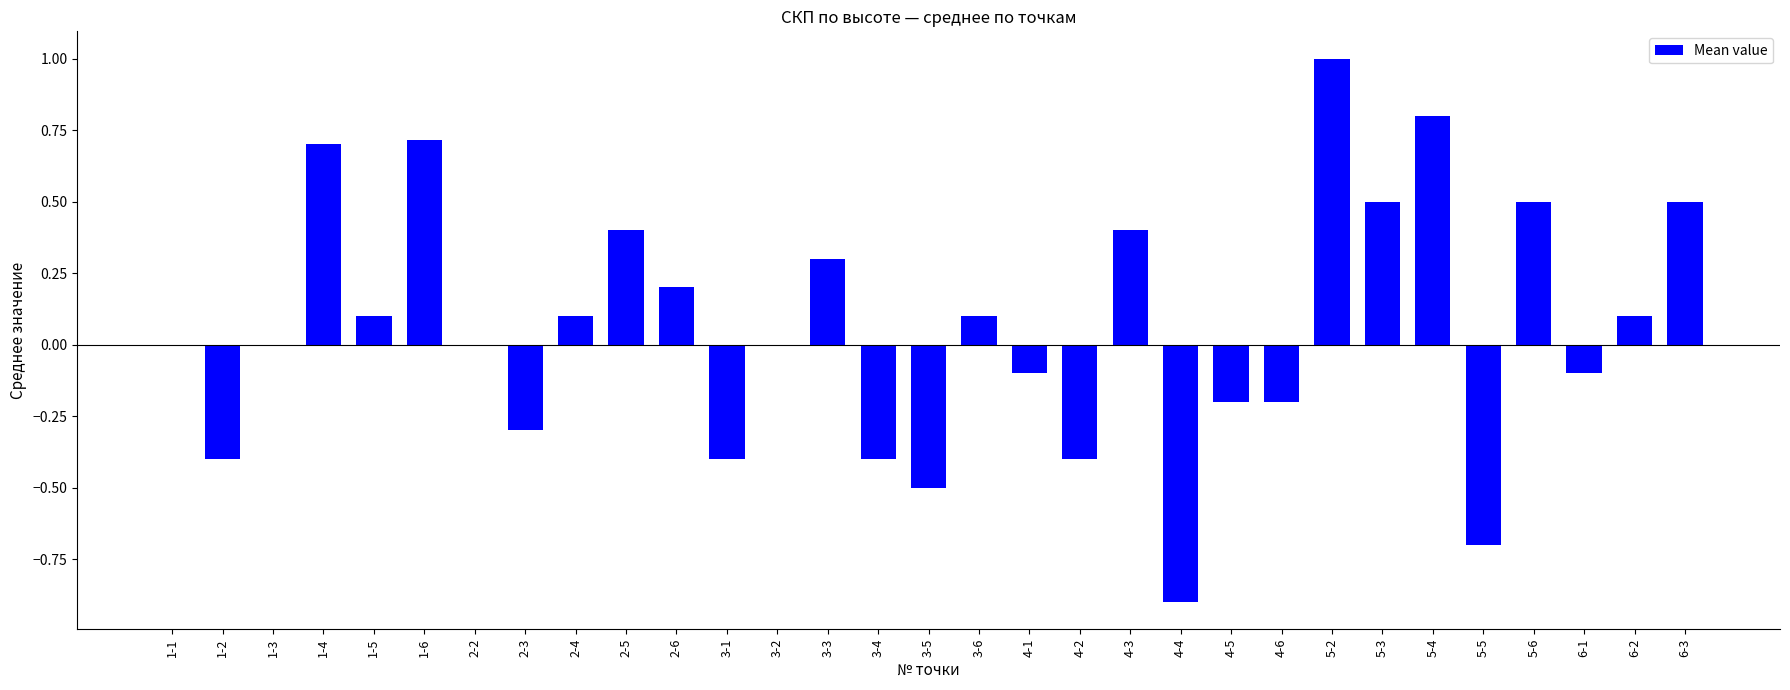

Which category has the highest value across all series?

5-2